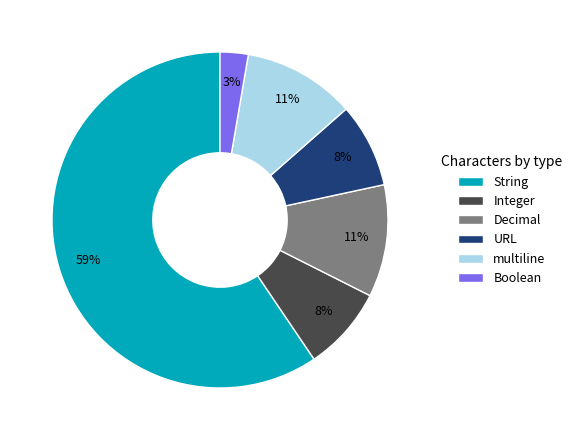

Which slice is the largest?

String